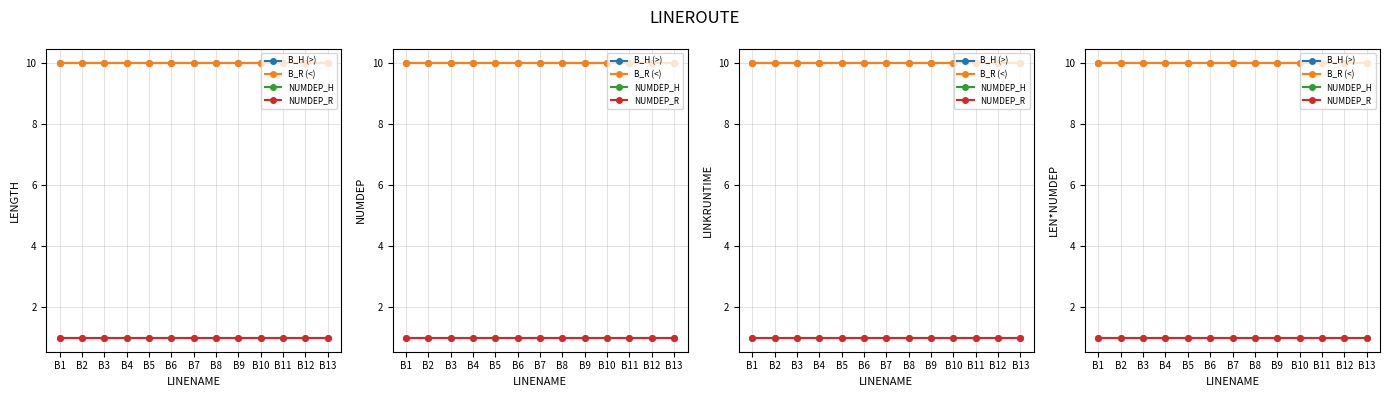

True or false: NUMDEP_R and B_R (<) intersect in this chart.

False